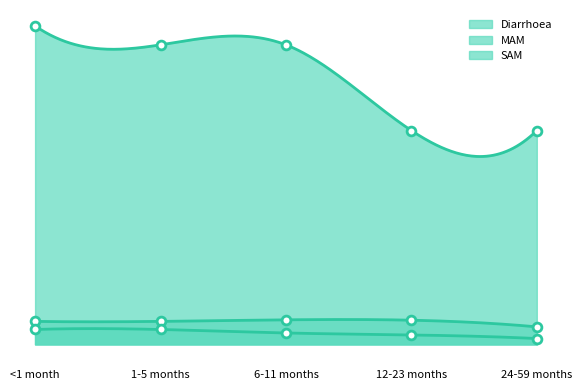

Is the value of Diarrhoea at 24-59 months greater than the value of SAM at 1-5 months?

Yes